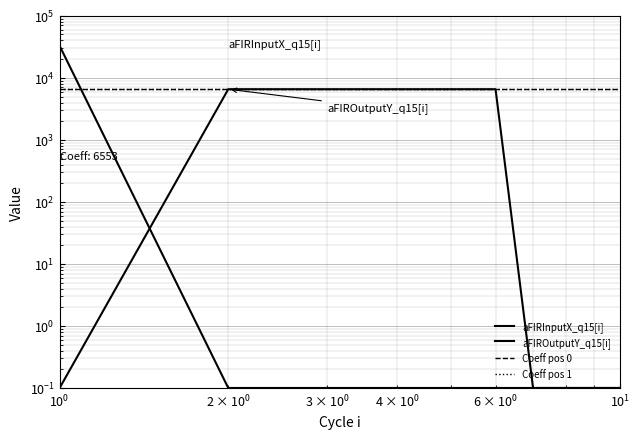

What is the approximate value of aFIRInputX_q15[i] at $\mathdefault{10^{1}}$?

0.1